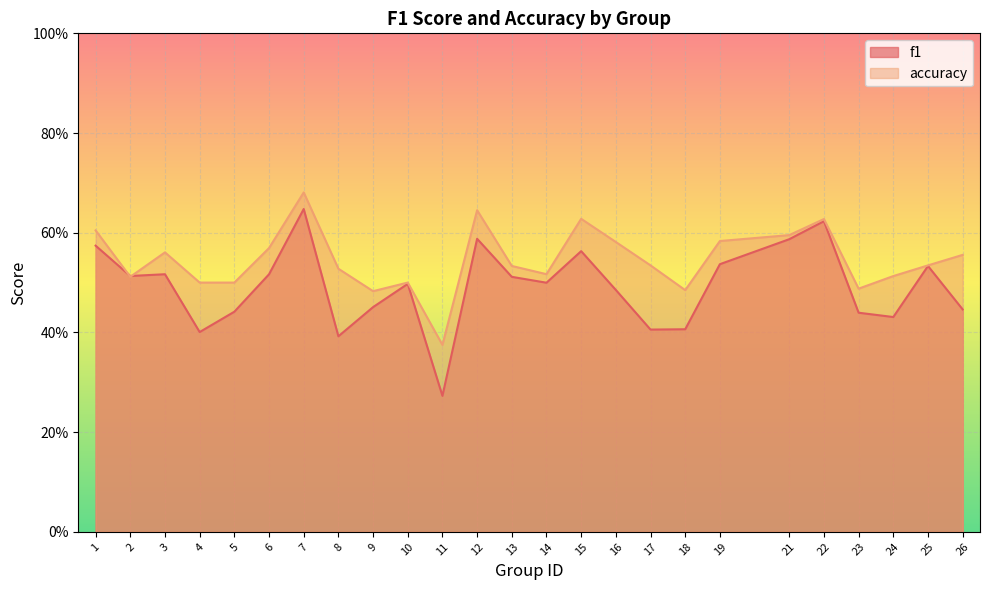

Which label corresponds to the smallest value in the chart?

11